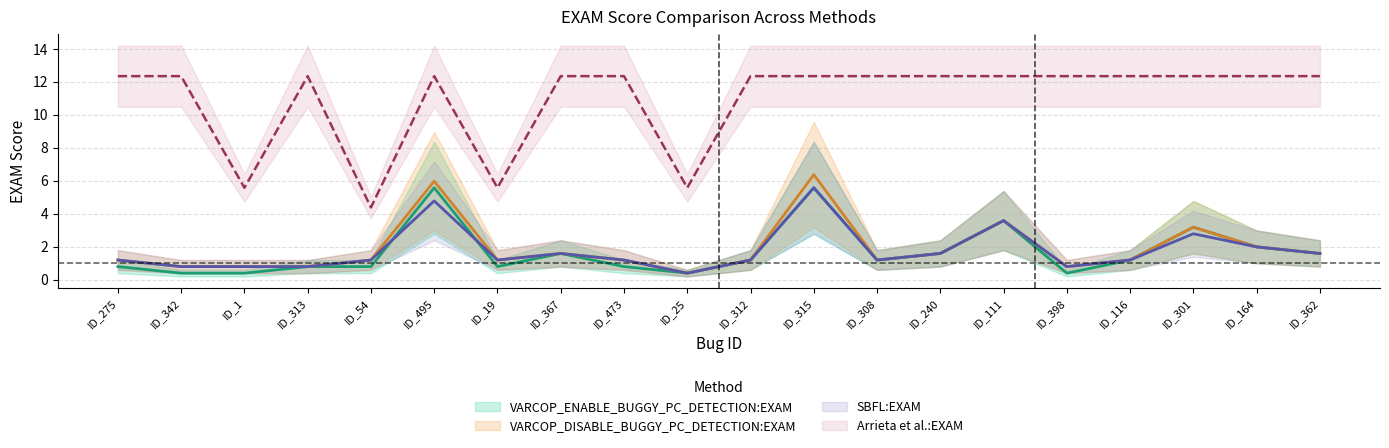

What is the label of the 4th point from the right?

ID_116